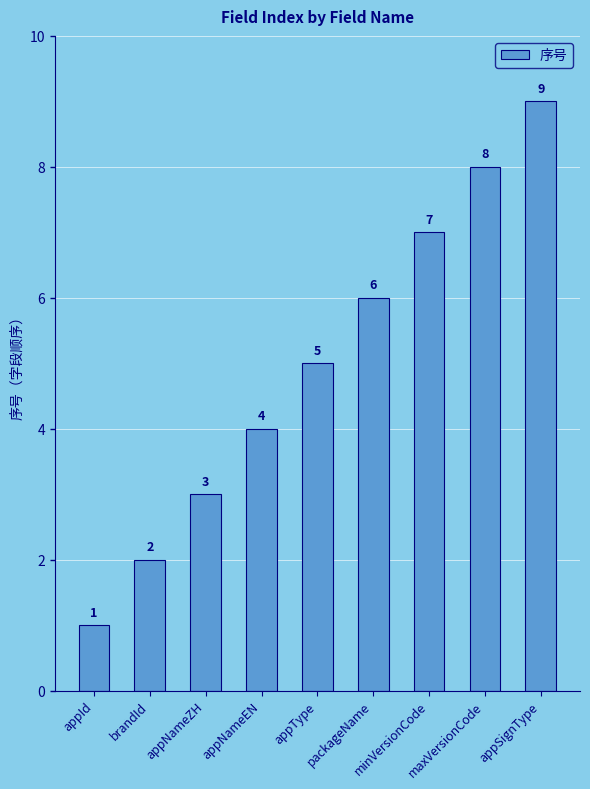

What is the greatest value displayed?

9